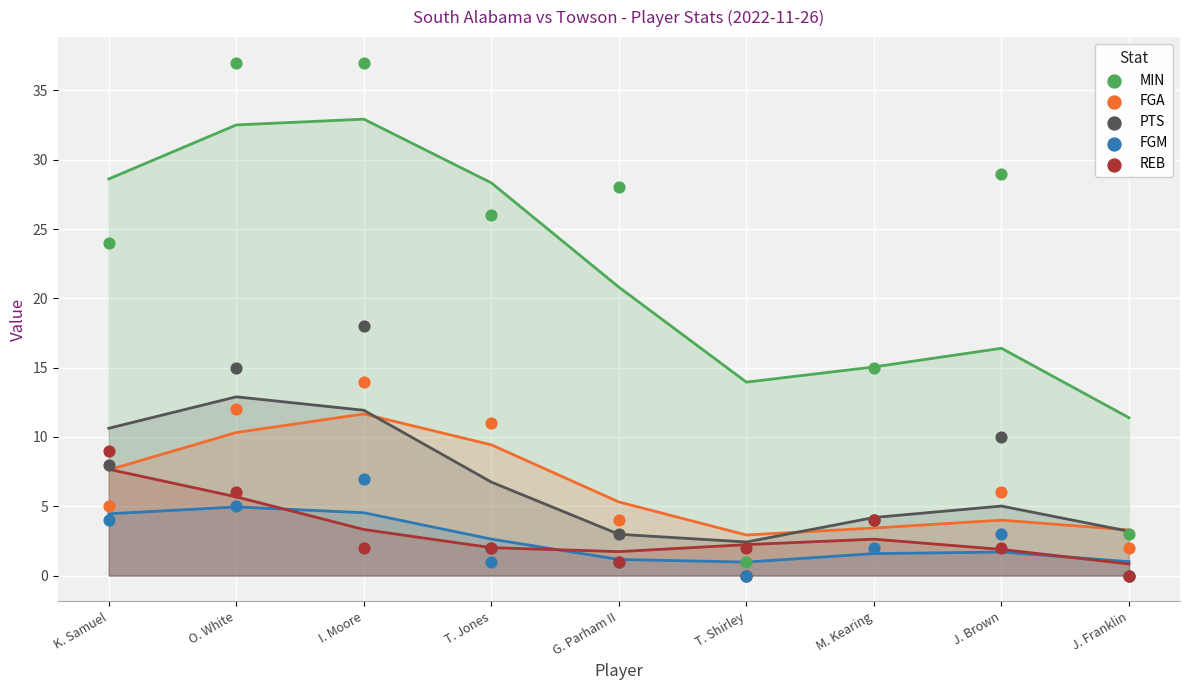

Which series has the widest spread of Y values?

MIN